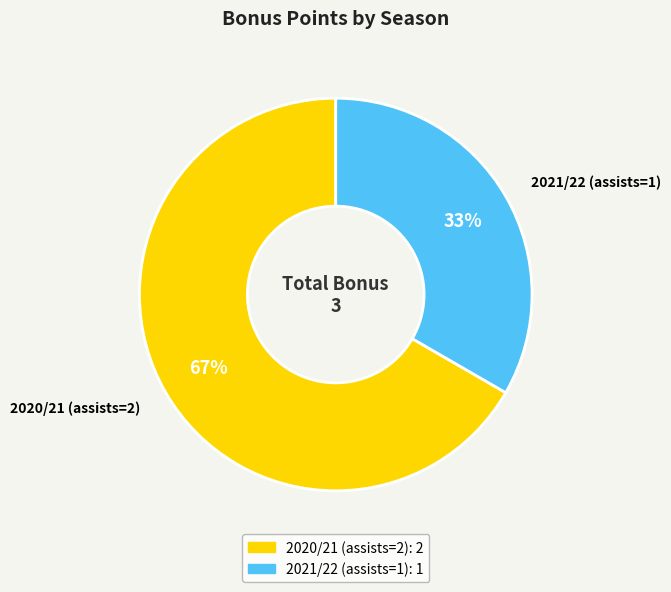

Is it true that 2020/21 (assists=2) is 67% of the pie?

True